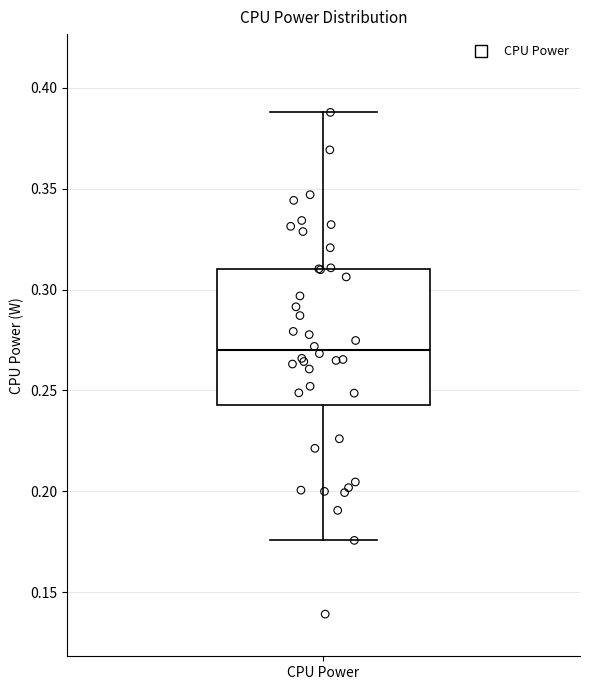

Read this box plot against the y-axis: the position of the median line, the range covered by the box, and the ends of both whiskers. The values are not printed on the chart, so give them approximately, as read against the axis.

median 0.270, box 0.245 to 0.310, whiskers 0.175 to 0.390